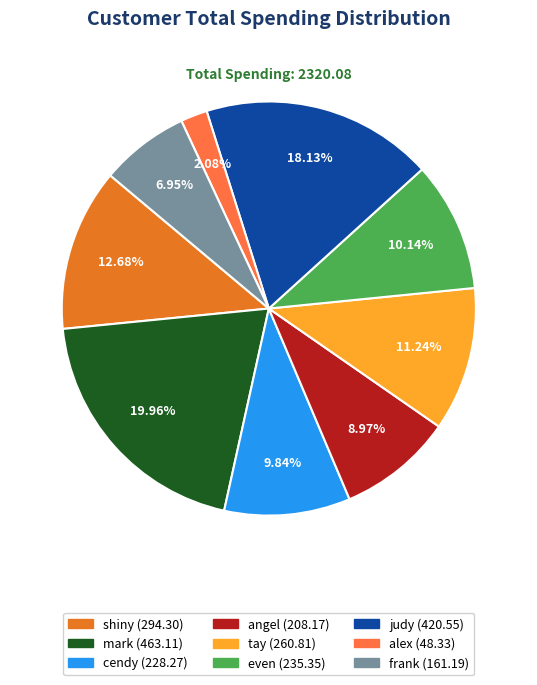

Which has a higher value, shiny or alex?

shiny